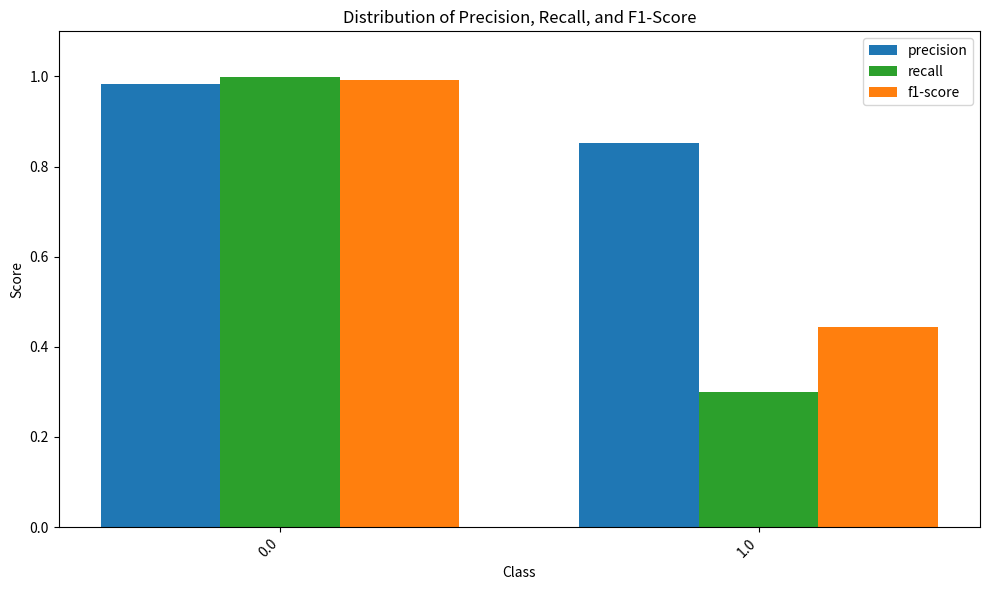

Which series has the widest spread of values?

recall